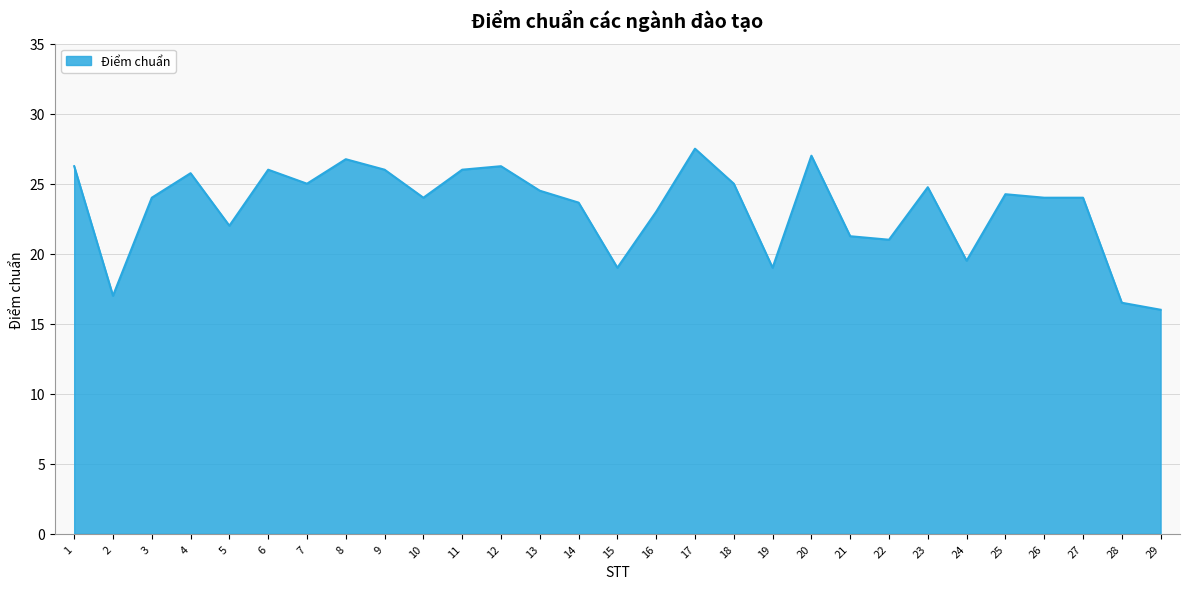

What is the ratio of the value at 13 to the value at 4?

1.0